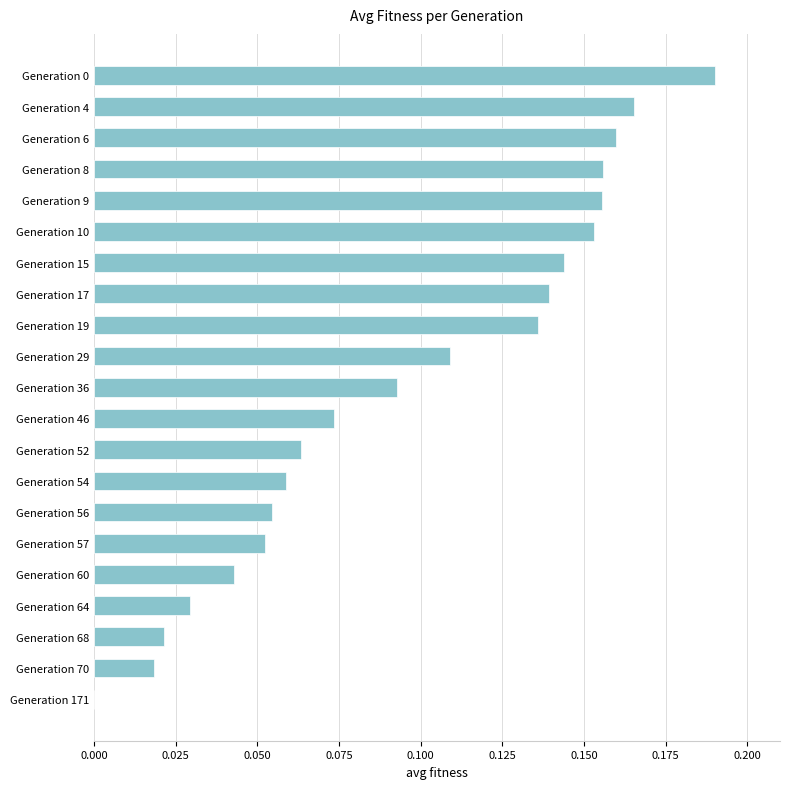

Is it true that the value at Generation 15 is 0.2?

False